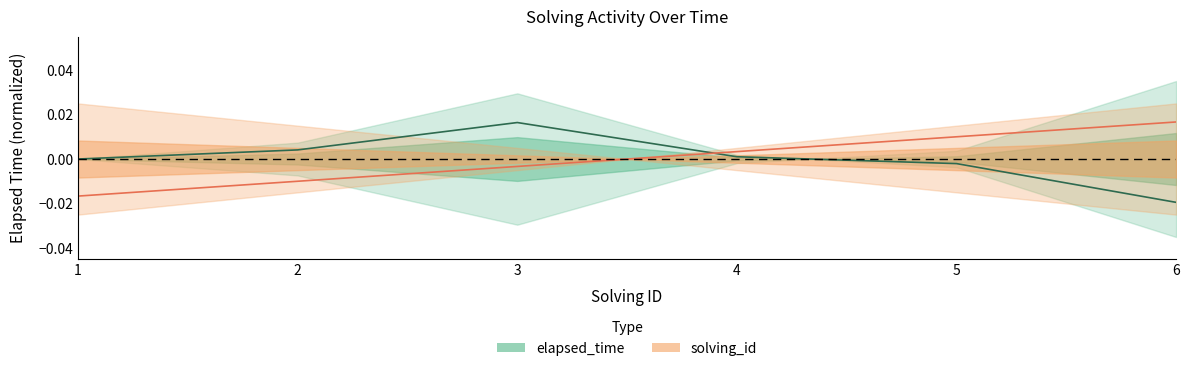

List the labels in order of elapsed_time value, smallest first.

6, 5, 1, 4, 2, 3